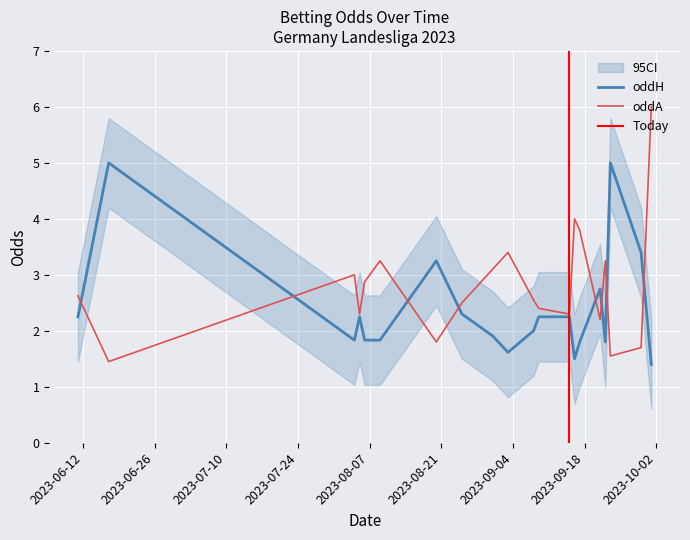

What is the average value of the oddH series?

2.4